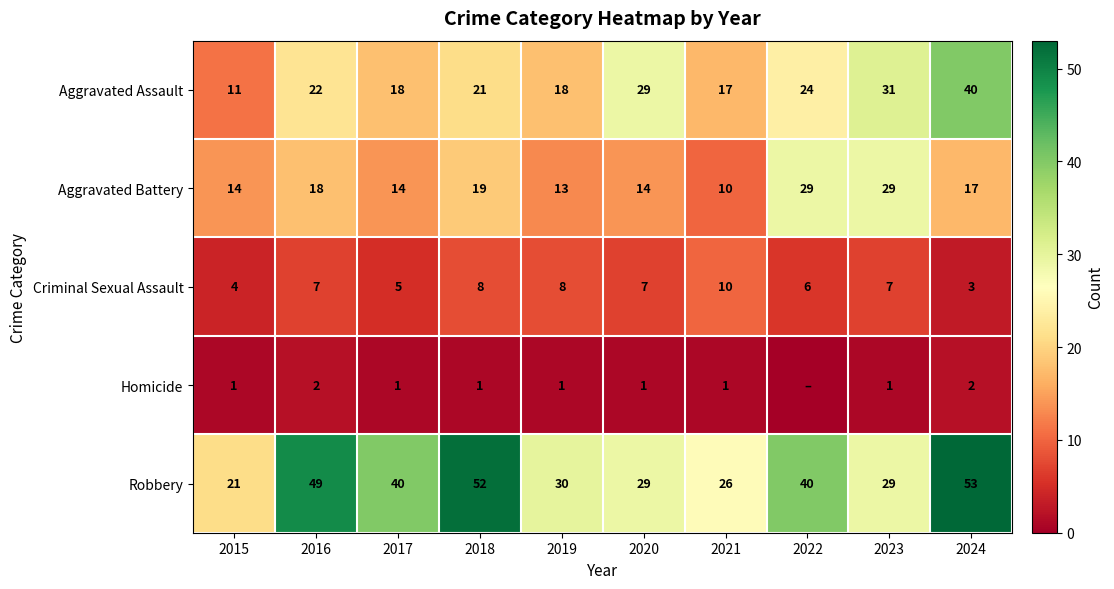

At which label does Criminal Sexual Assault first exceed 7?

2018